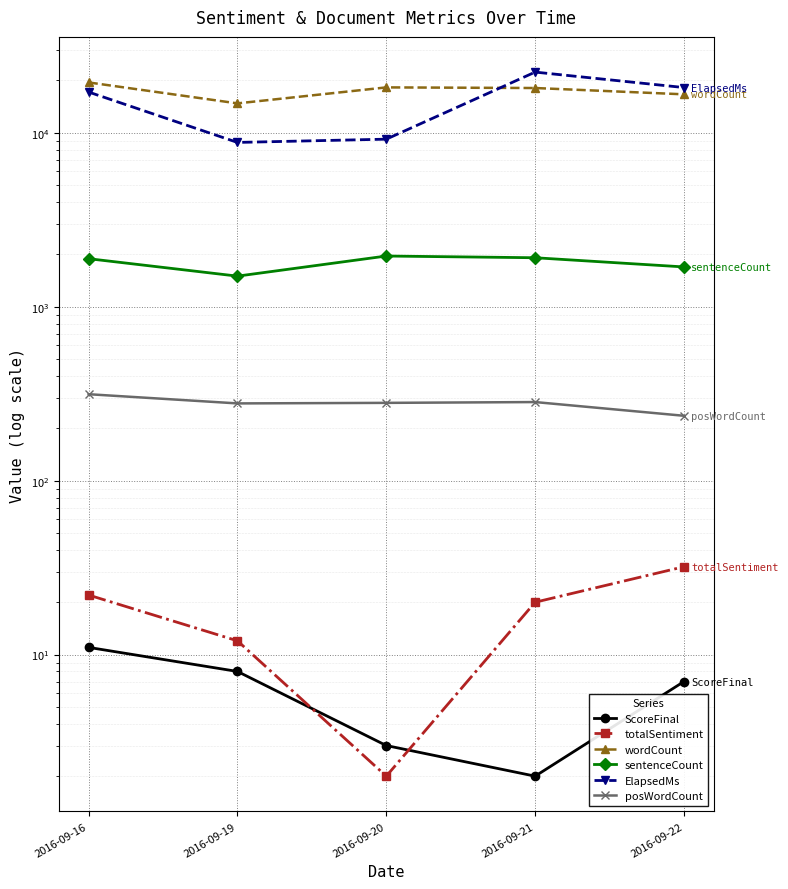

Reading left to right, extract all data points from this chart.

ScoreFinal: 2016-09-16=11	2016-09-19=8	2016-09-20=3	2016-09-21=2	2016-09-22=7
totalSentiment: 2016-09-16=22	2016-09-19=12	2016-09-20=2	2016-09-21=20	2016-09-22=32
wordCount: 2016-09-16=19471	2016-09-19=14753	2016-09-20=18232	2016-09-21=18082	2016-09-22=16633
sentenceCount: 2016-09-16=1888	2016-09-19=1499	2016-09-20=1956	2016-09-21=1912	2016-09-22=1693
ElapsedMs: 2016-09-16=17146	2016-09-19=8799	2016-09-20=9187	2016-09-21=22325	2016-09-22=18195
posWordCount: 2016-09-16=314	2016-09-19=278	2016-09-20=280	2016-09-21=283	2016-09-22=236